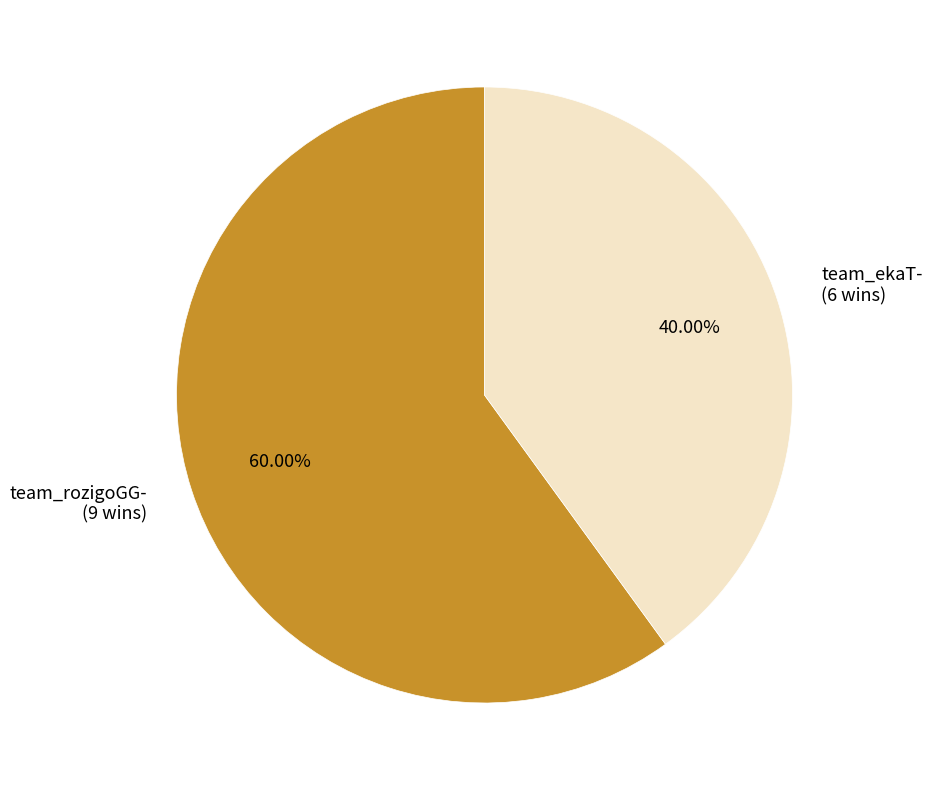

Approximately how many times larger is the value at team_rozigoGG- (9 wins) compared to team_ekaT- (6 wins)?

1.5